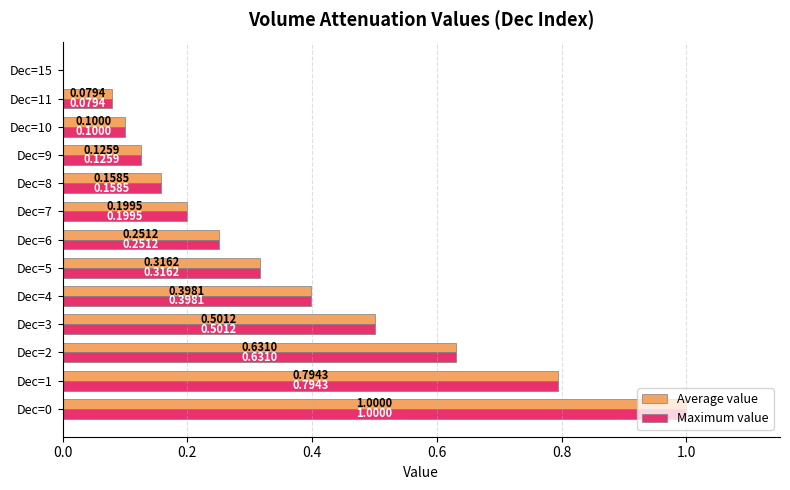

What is the sum of all Maximum value values?

4.6